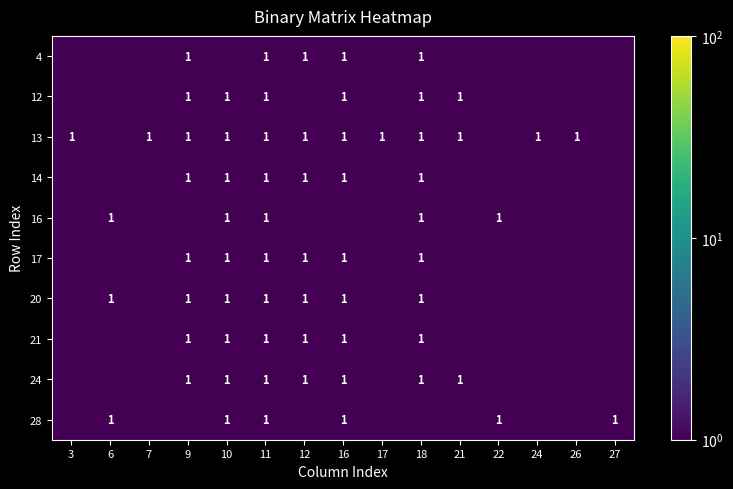

Is it true that 13 equals 1.0 at 7?

True